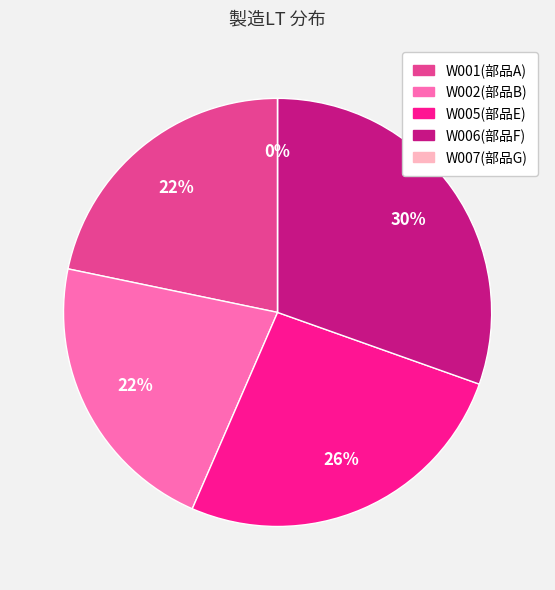

Rank the categories by value from lowest to highest.

W007(部品G), W001(部品A), W002(部品B), W005(部品E), W006(部品F)